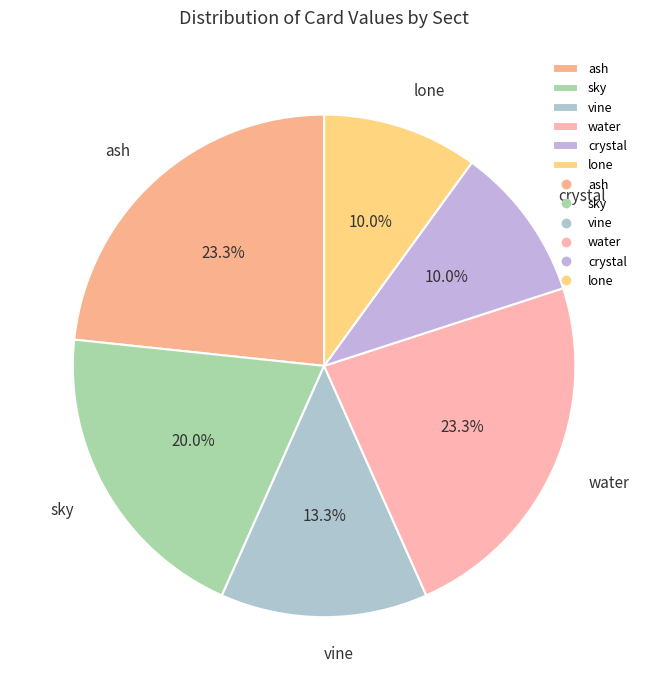

The water slice represents 29% of the pie. True or false?

False